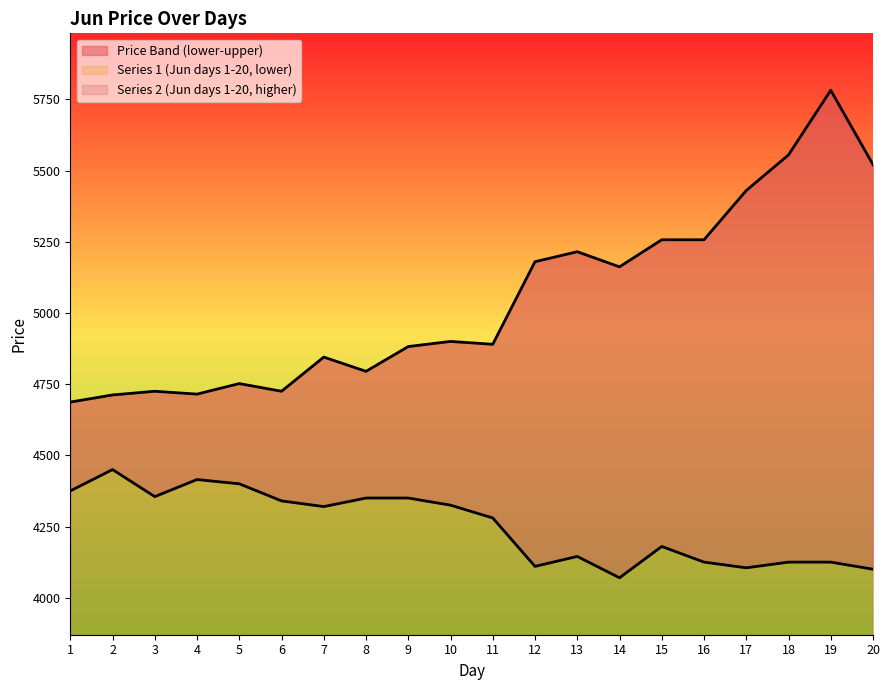

The Series 2 (Jun days 1-20, higher) series shows 1584 at 14. True or false?

False